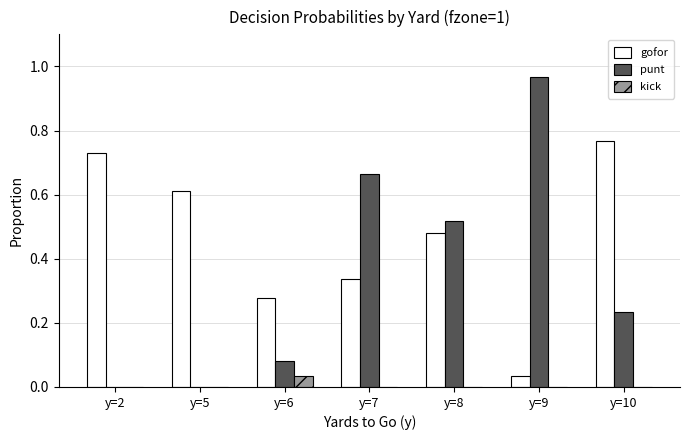

How many groups of bars are there?

7